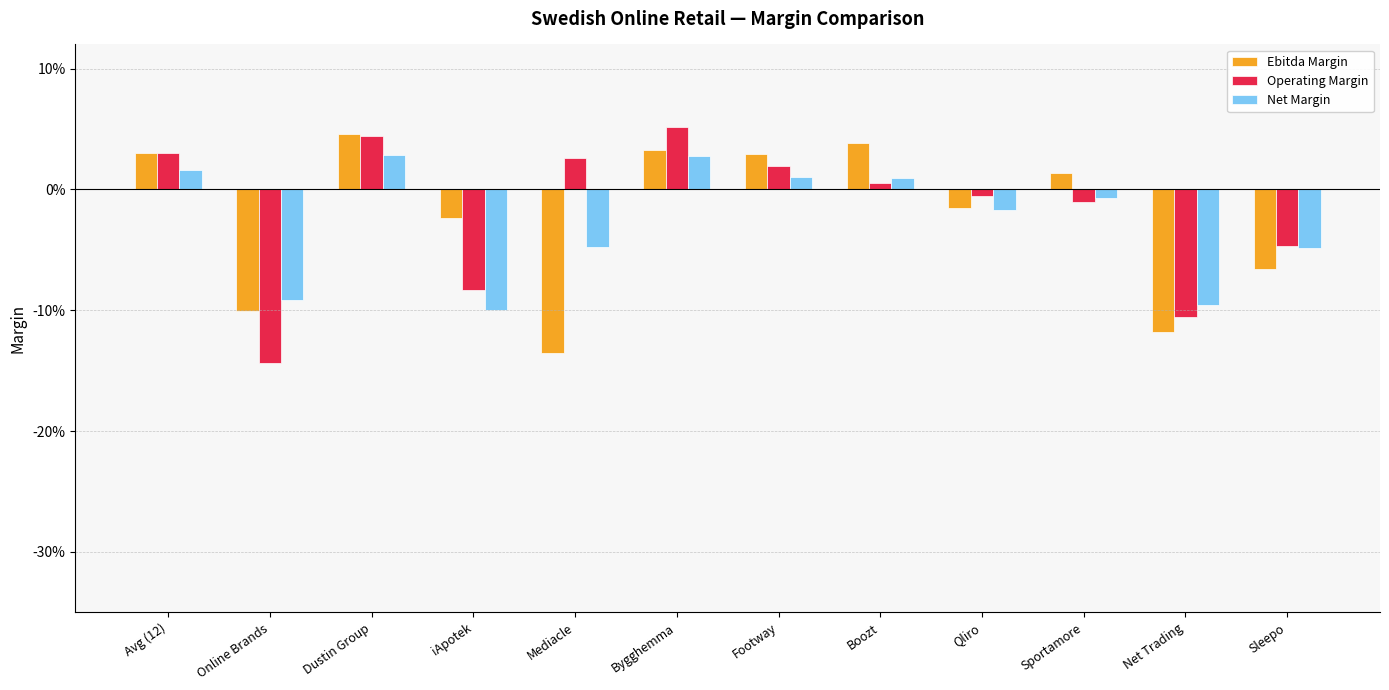

What is the label of the 10th bar from the left?

Sportamore